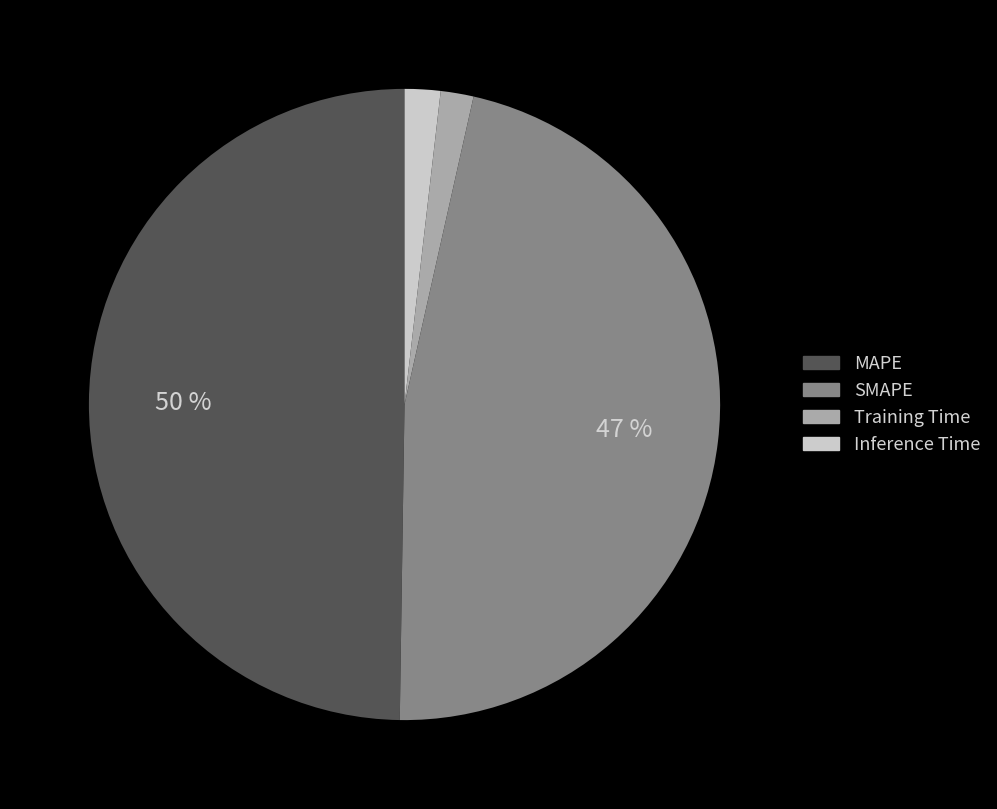

To the nearest percent, what percentage of the pie is MAPE?

50%